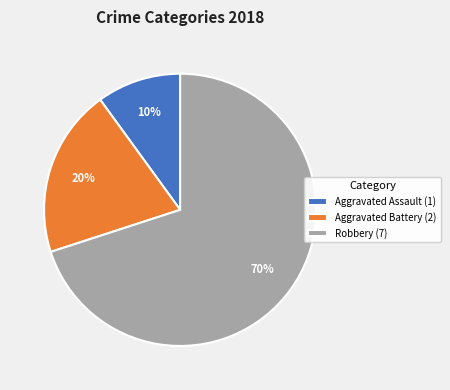

Which category has the biggest portion of the pie?

Robbery